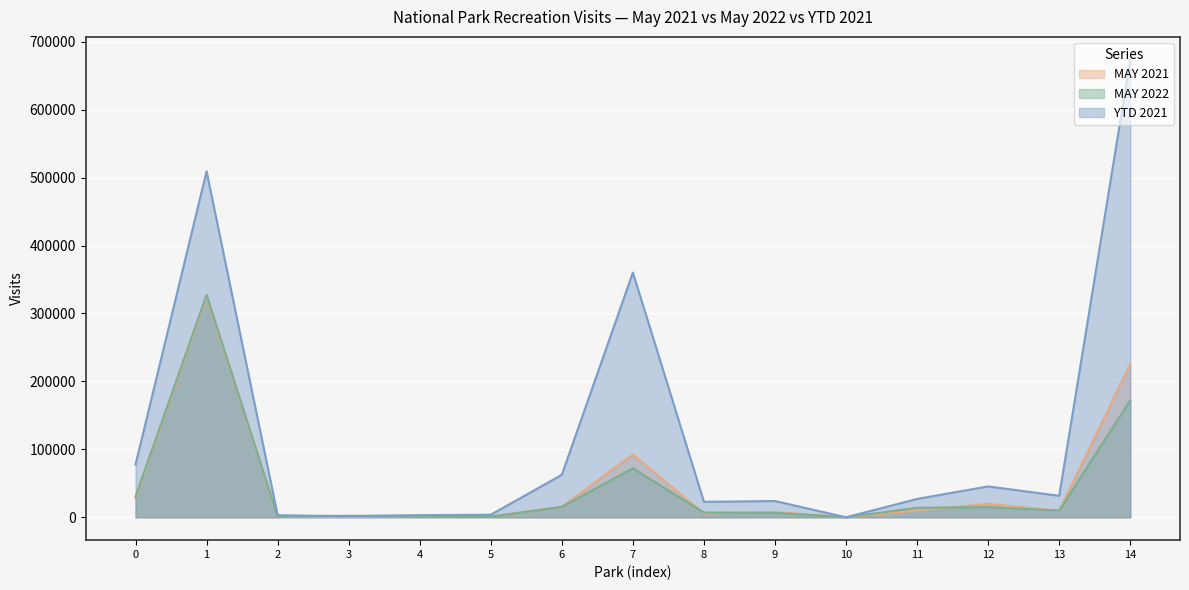

What is the average value of the YTD 2021 series?

123034